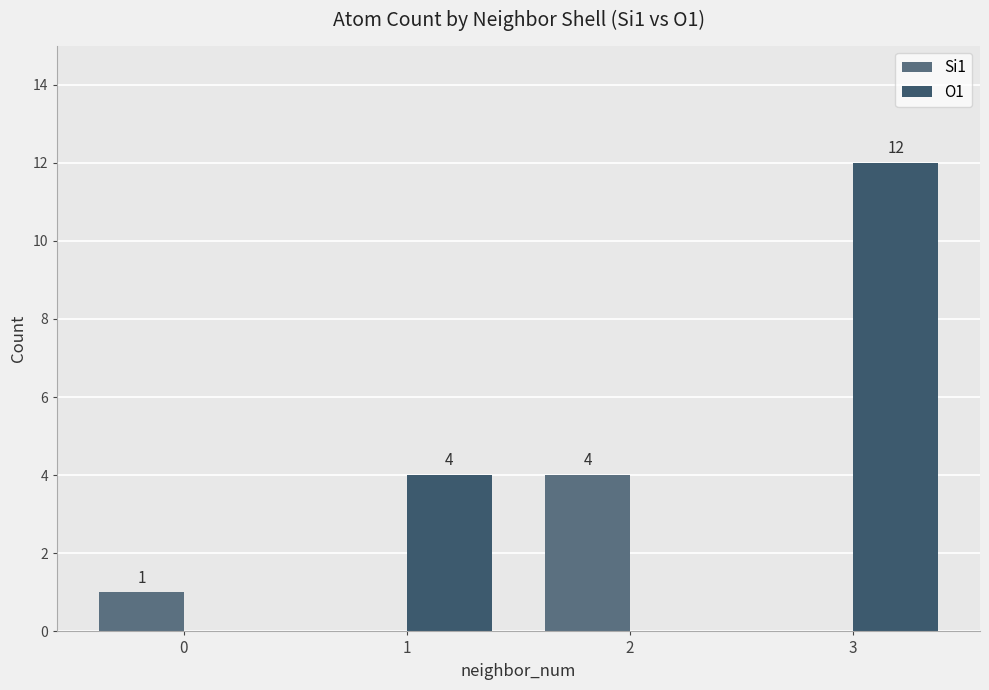

What is the total value across all series at 3?

12